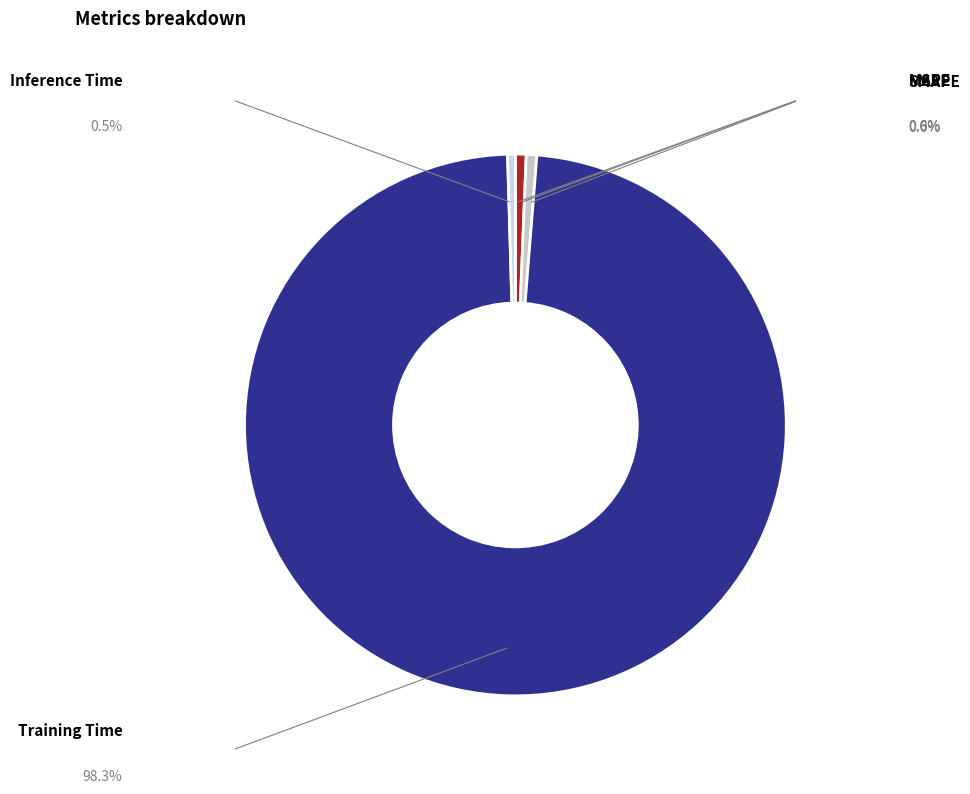

Count the number of slices in the pie.

5